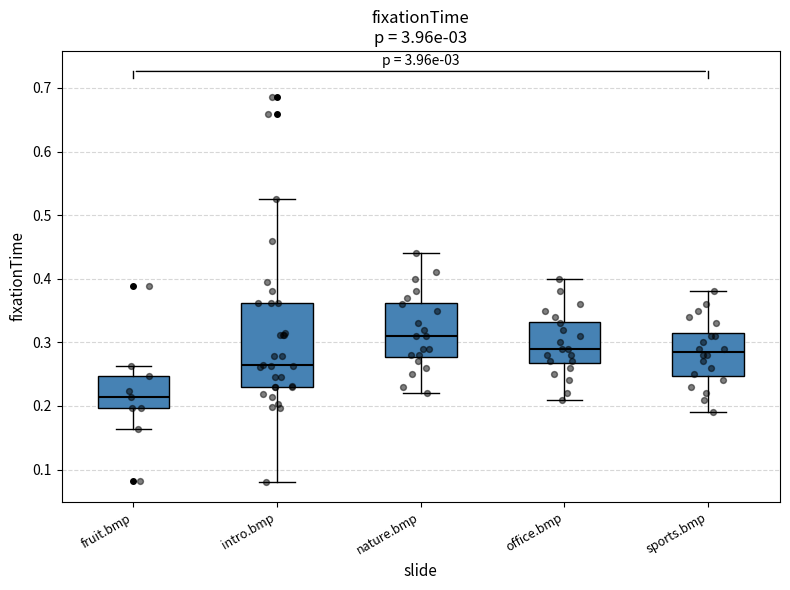

Comparing the boxes themselves (not the whiskers), which one is the tallest?

intro.bmp